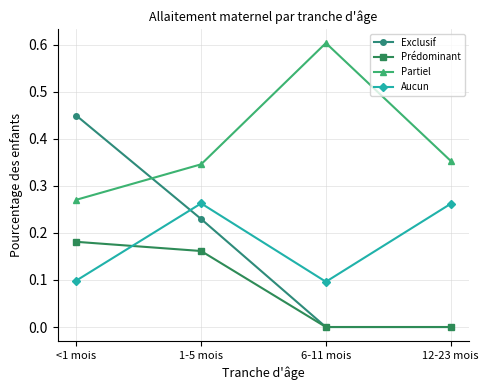

What is the sum of the Partiel values at 6-11 mois and 12-23 mois?

1.0